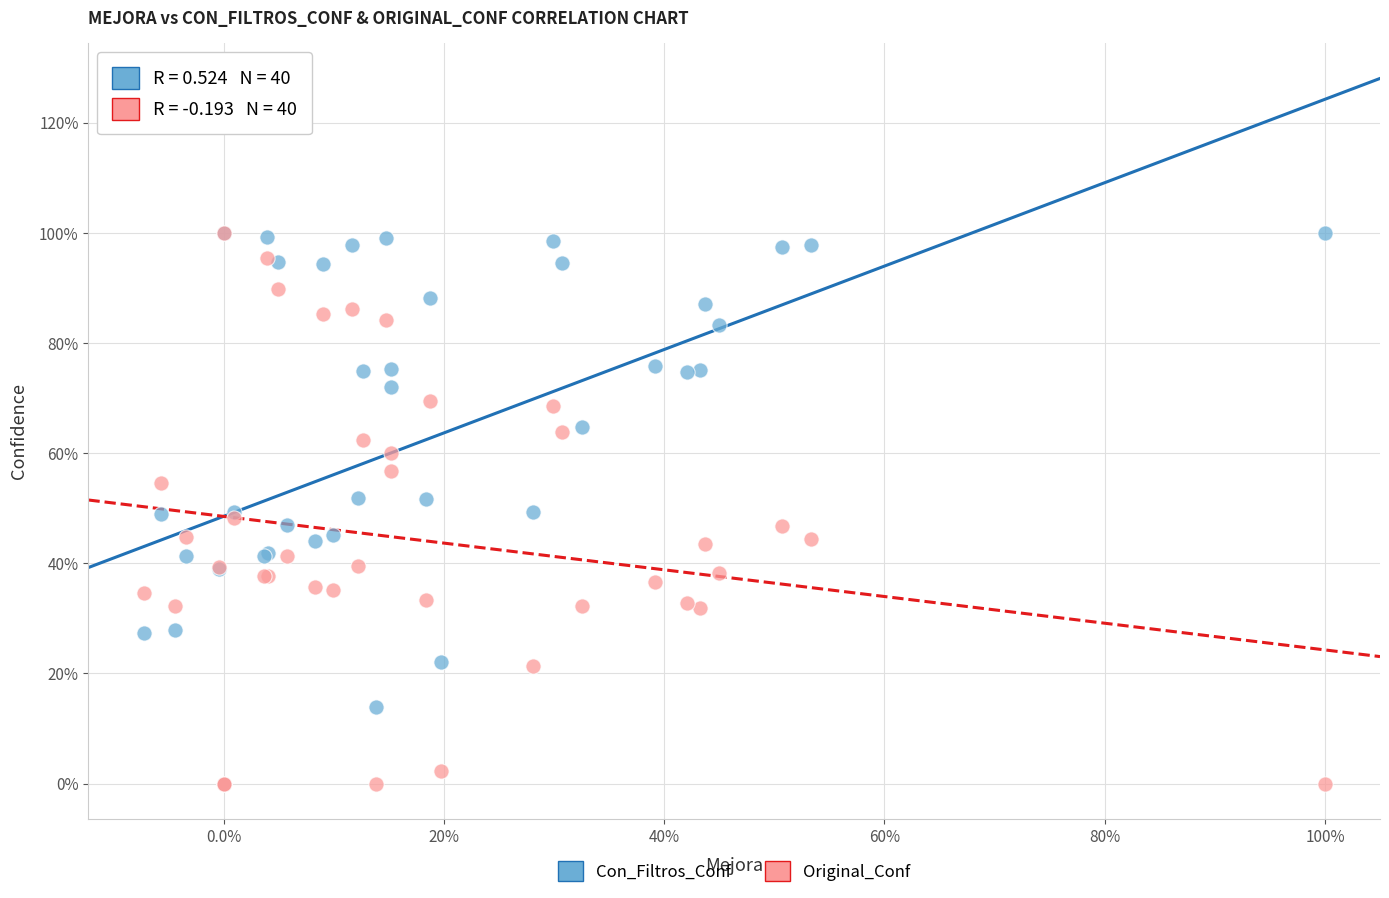

What are all the series names shown in the legend?

Con_Filtros_Conf, Original_Conf